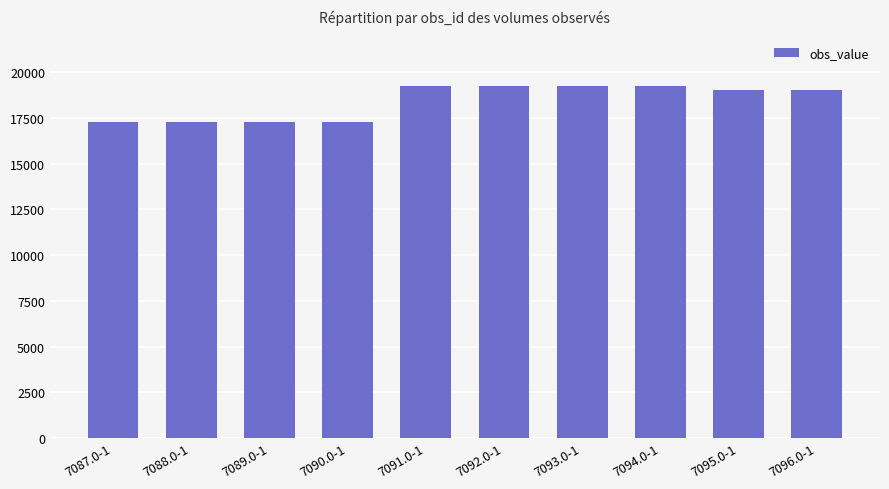

The chart shows a value of 10389 at 7092.0-1. True or false?

False